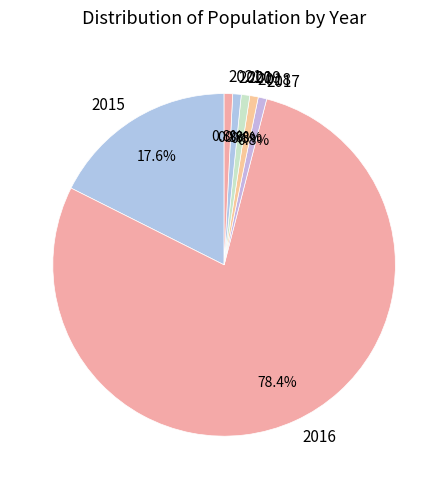

How many segments does this pie chart have?

7